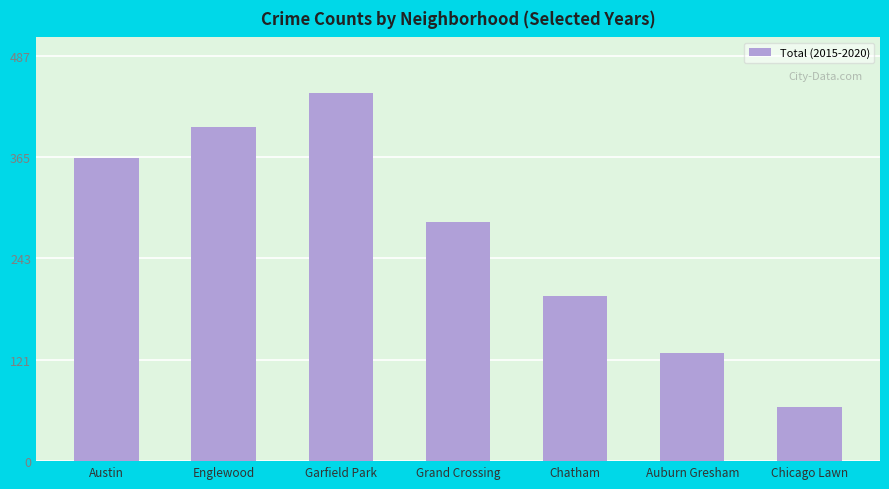

At which category does the chart reach its peak across all series?

Garfield Park